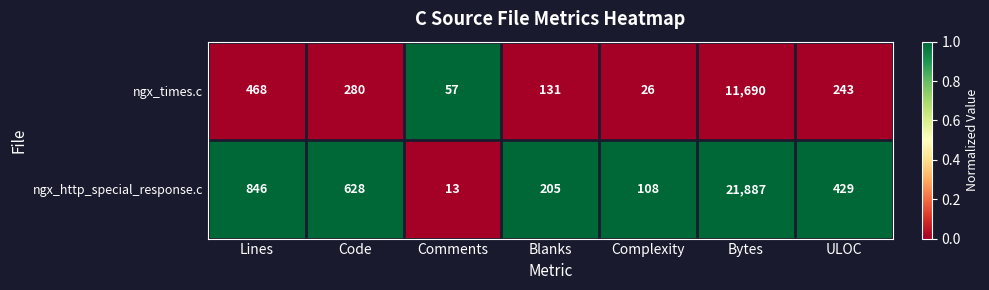

At which category is the sum across all series the highest?

Bytes